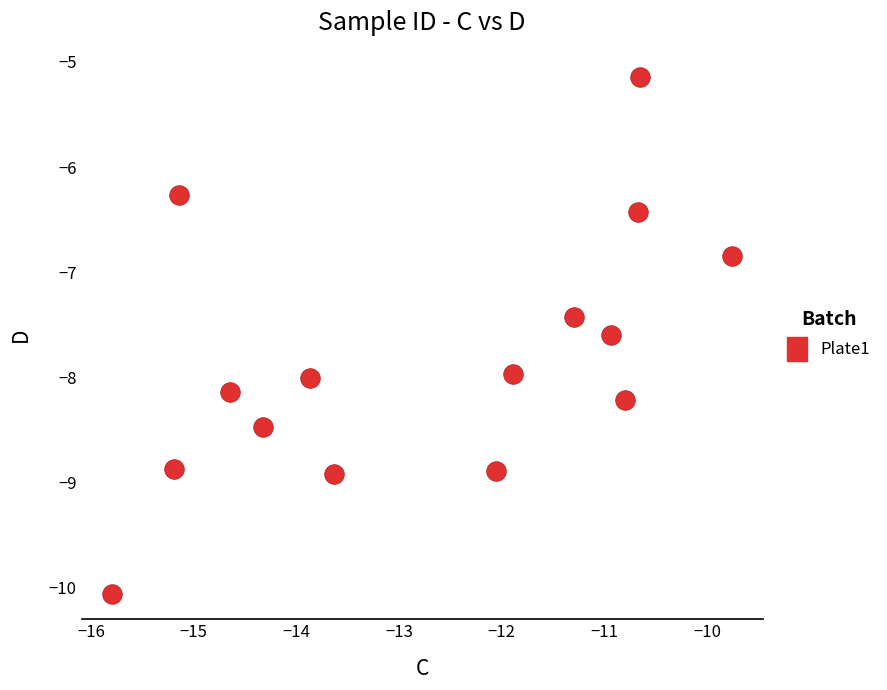

What Y value in the scatter plot is closest to -7?

-6.8